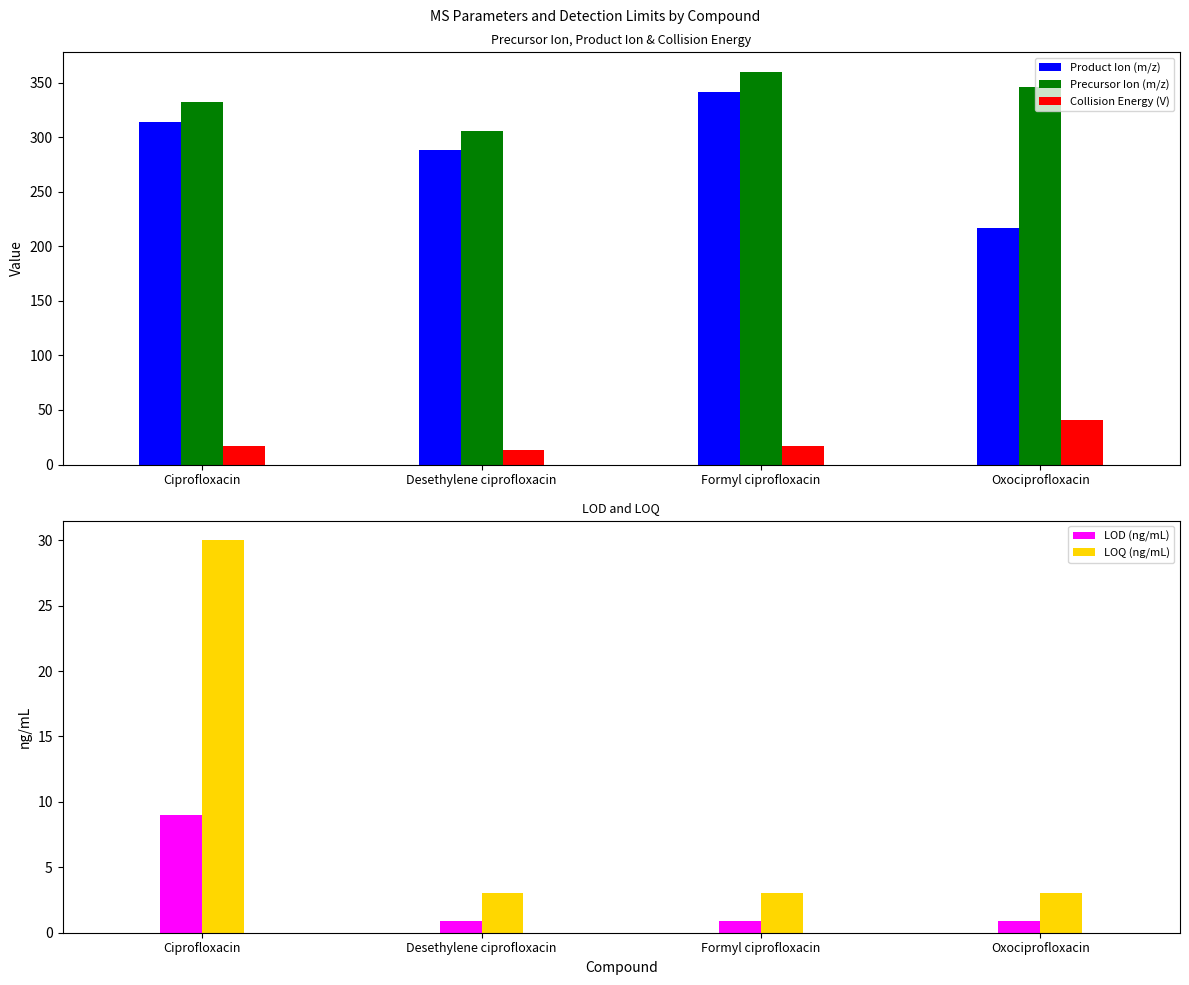

What is the label of the 1st bar from the left?

Ciprofloxacin